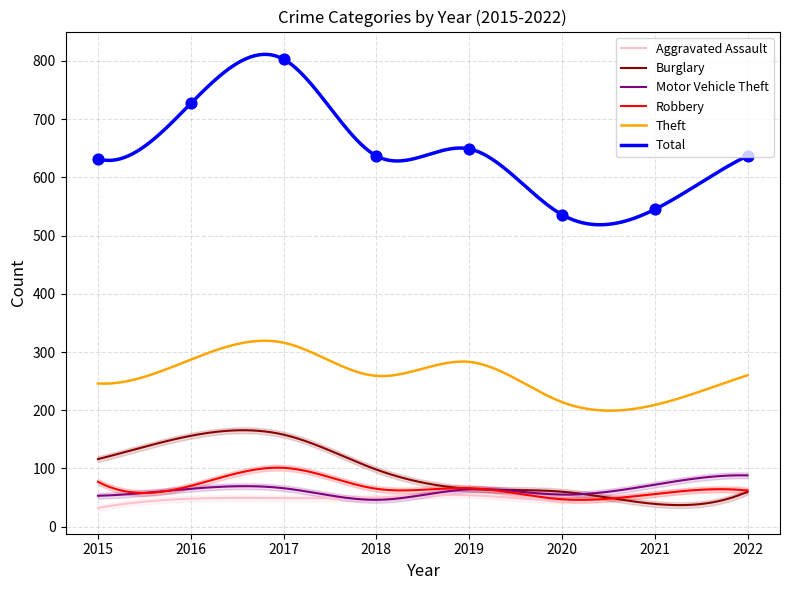

Which series reaches the maximum Y coordinate?

Total